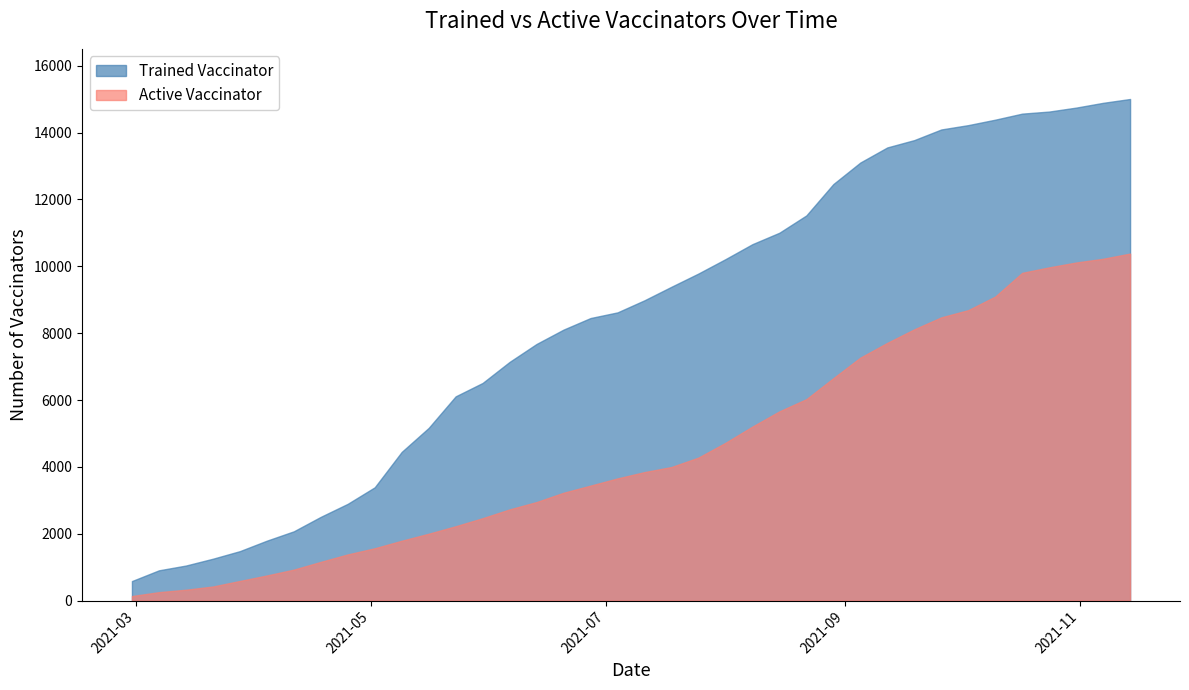

At how many categories does at least one series exceed 11634?

12